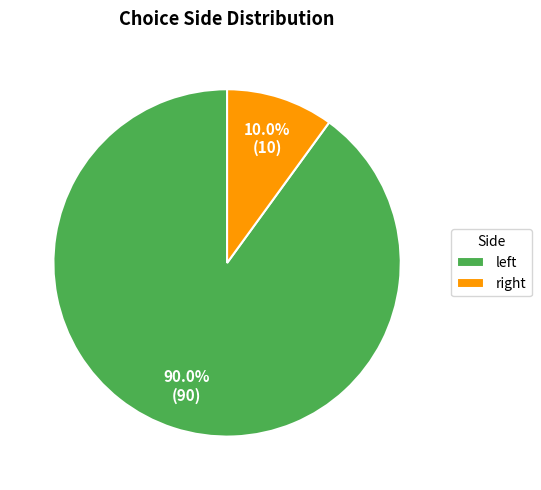

How many slices are in this pie chart?

2